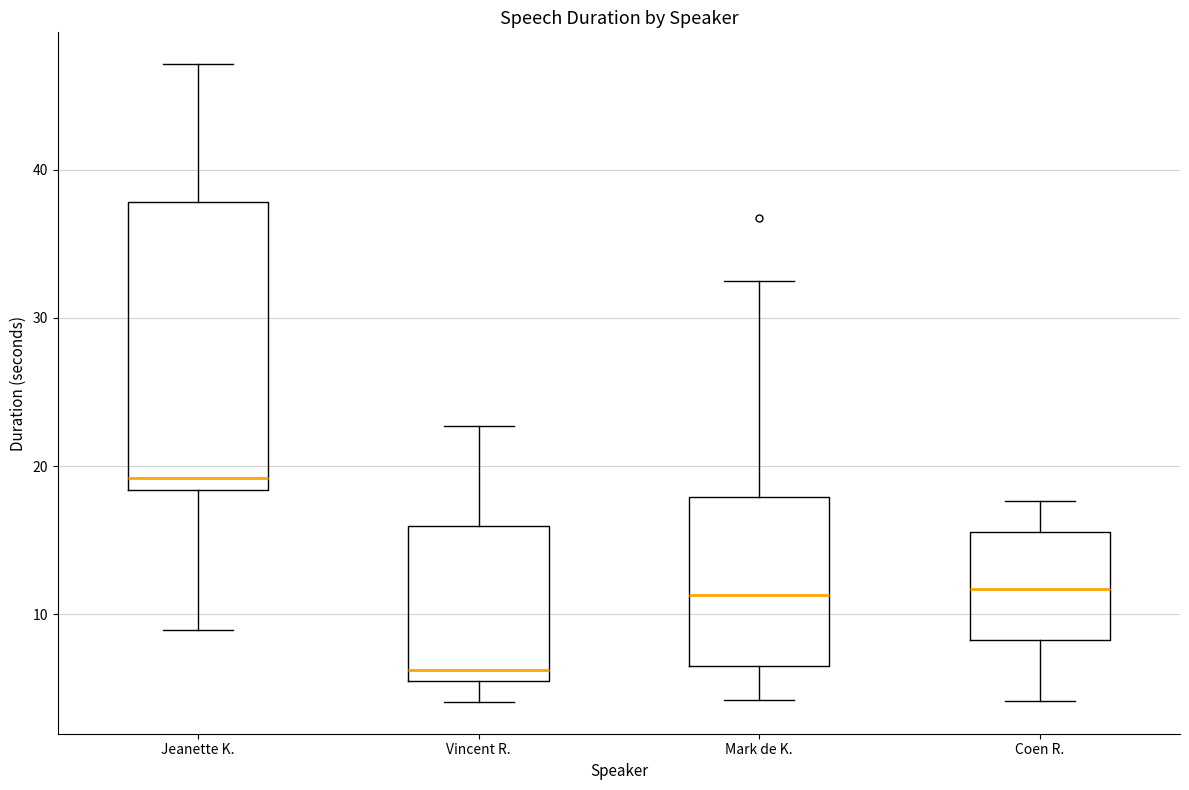

Reading left to right, transcribe this box plot: for each box, give where its median line is, the range the box spans, and where its two whiskers end, as read against the y-axis. The values are not printed on the chart, so give them approximately, as read against the axis.

Jeanette K.: median 19, box 18 to 38, whiskers 9 to 47
Vincent R.: median 6 (just above the box's lower edge), box 6 to 16, whiskers 4 to 23
Mark de K.: median 11, box 7 to 18, whiskers 4 to 33
Coen R.: median 12, box 8 to 16, whiskers 4 to 18